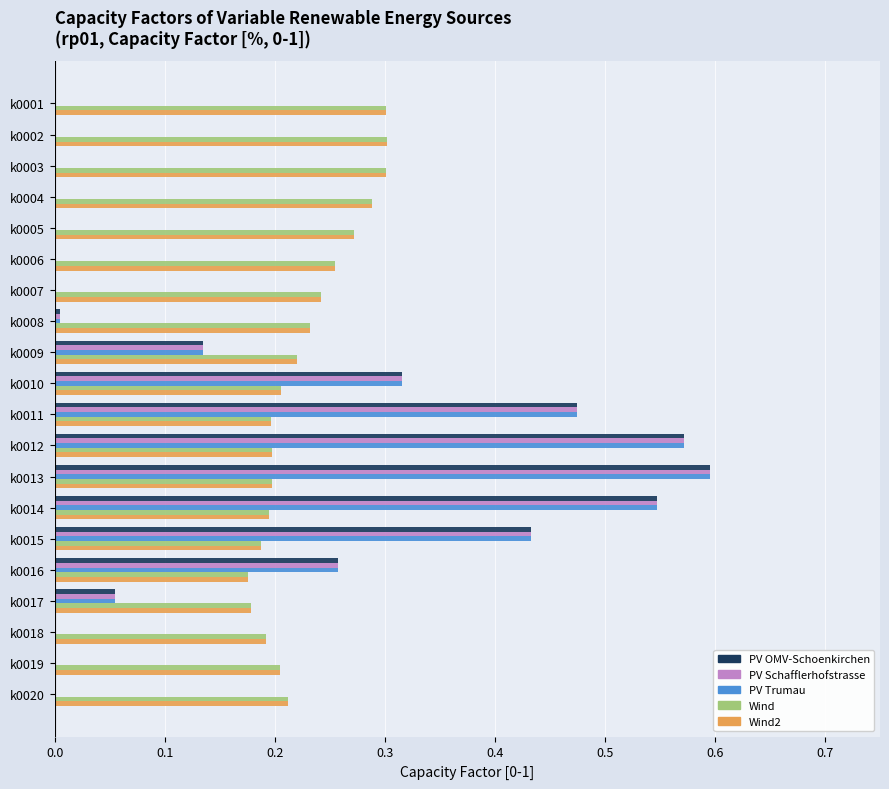

Is it true that Wind equals 0.1 at k0003?

False